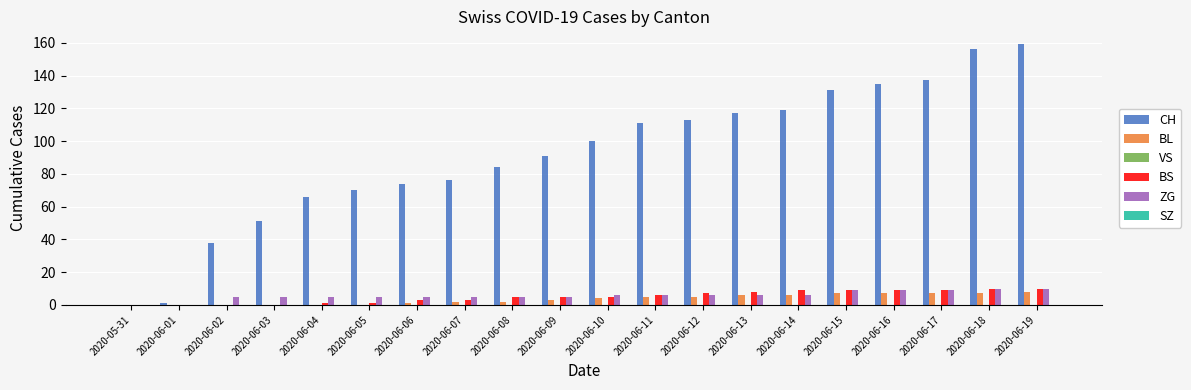

What is the sum of the ZG values at 2020-06-18 and 2020-06-16?

19